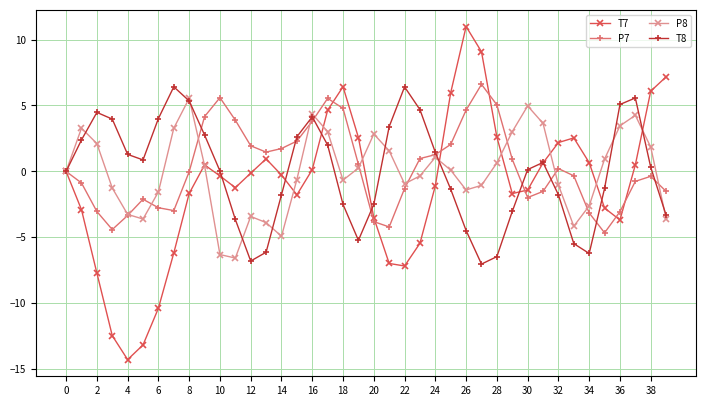

Which series has the largest range (max minus min)?

T7